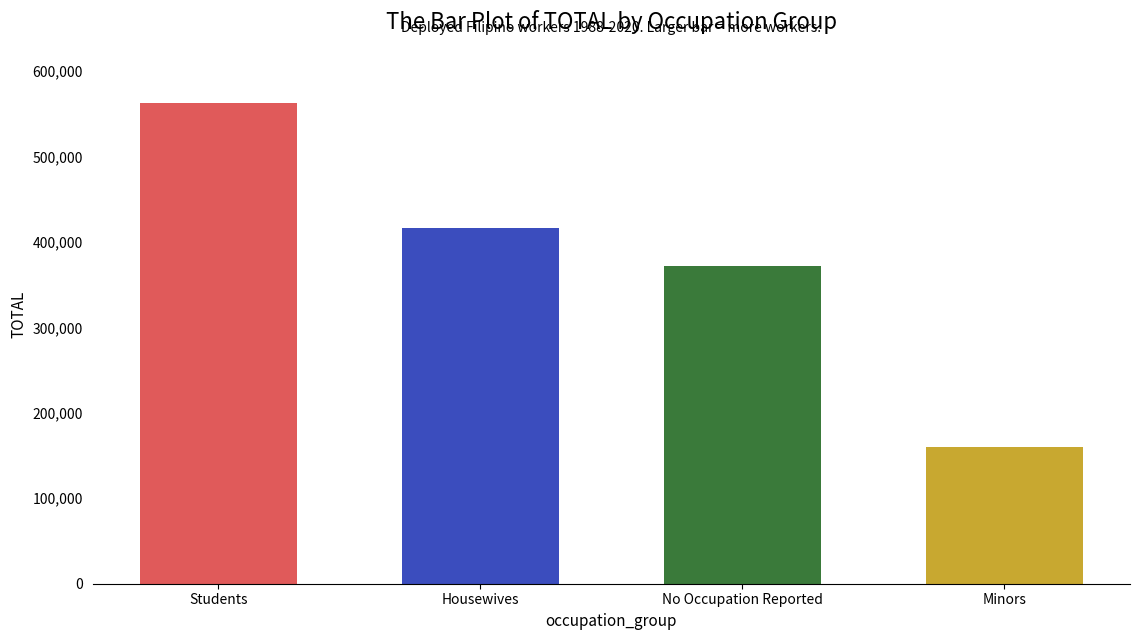

Which category has the highest value across all series?

Students